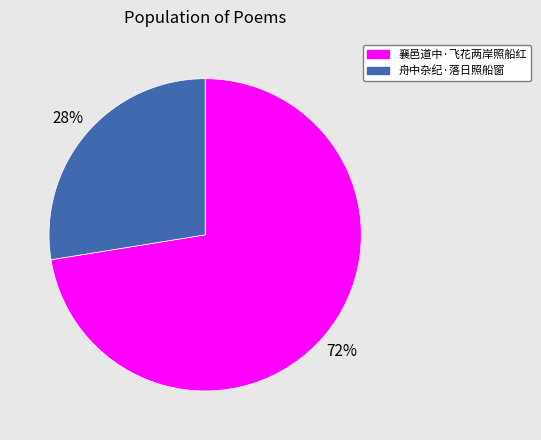

How many segments does this pie chart have?

2